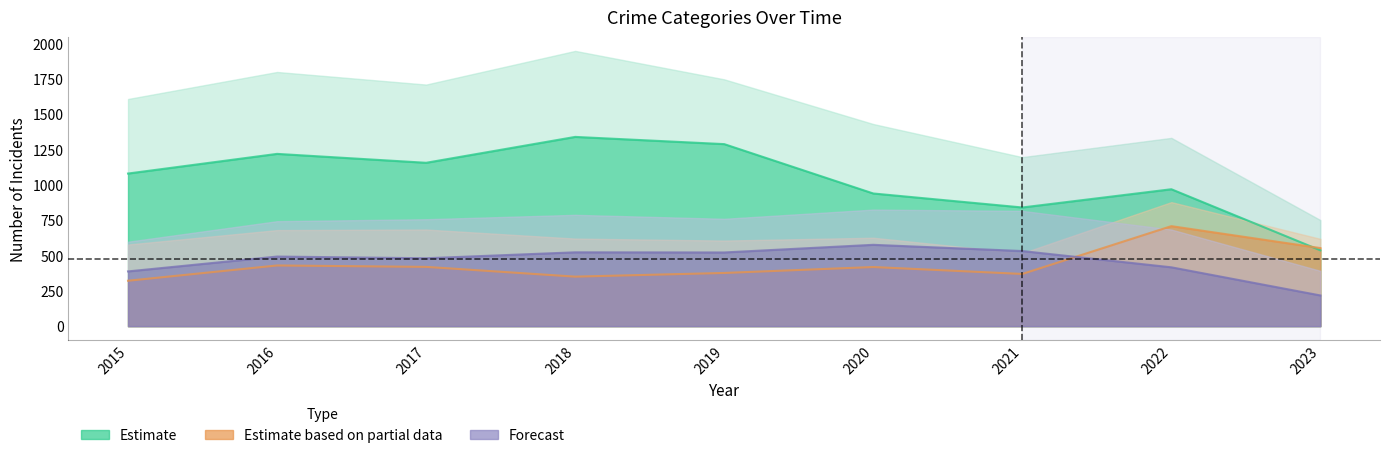

What is the difference between the second highest and second lowest values in the Theft series?

448